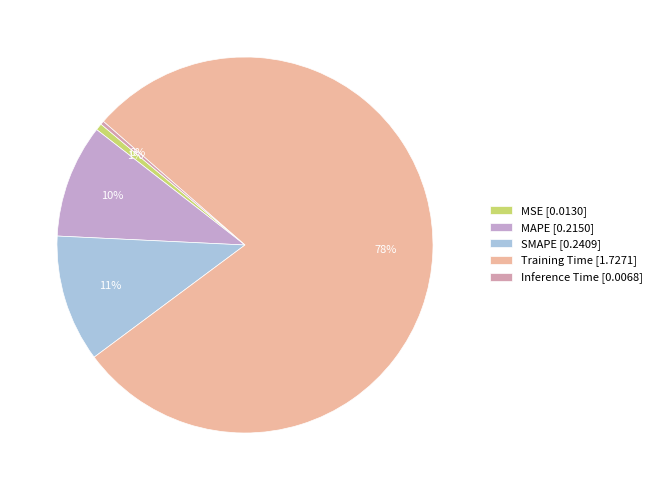

Is there a majority slice in this chart?

Yes